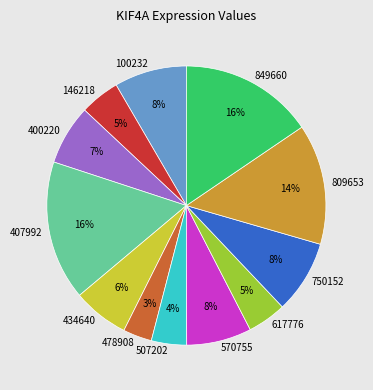

The 400220 slice represents 1% of the pie. True or false?

False